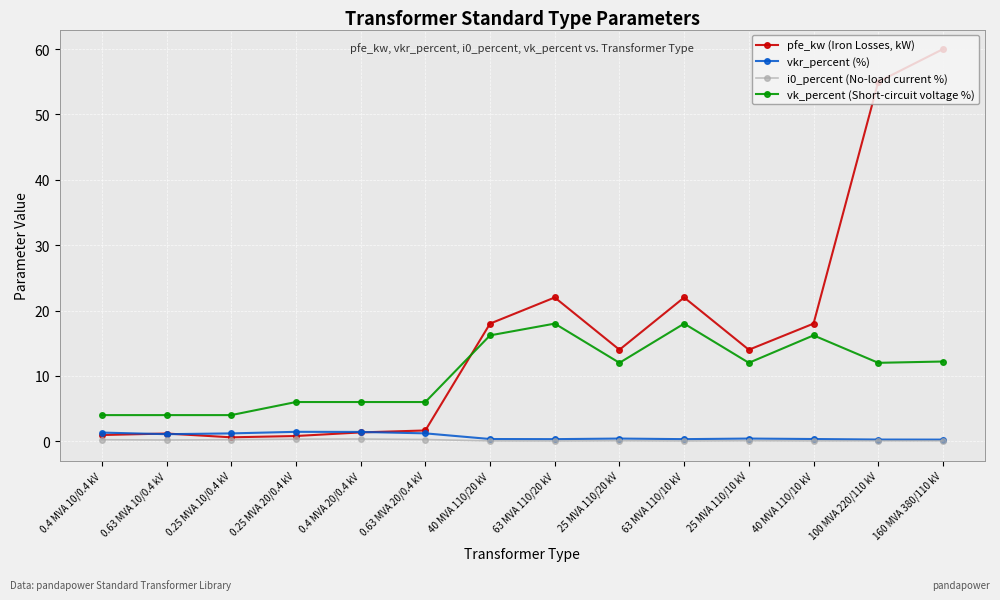

Is the value of vk_percent (Short-circuit voltage %) at 40 MVA 110/20 kV greater than the value of pfe_kw (Iron Losses, kW) at 63 MVA 110/20 kV?

No